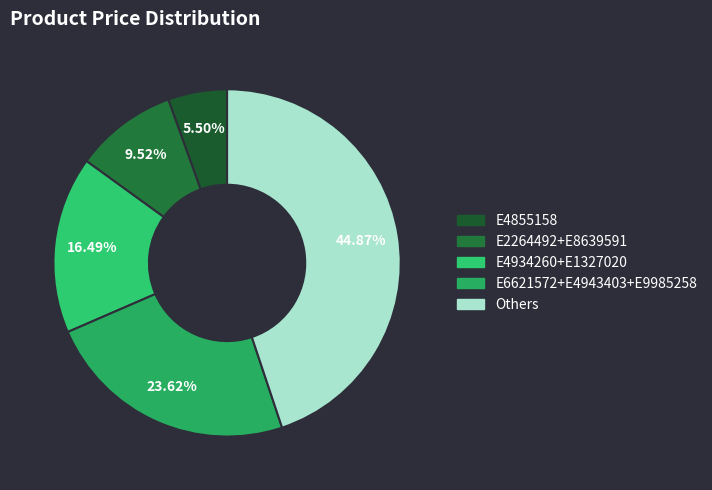

How many segments does this pie chart have?

5